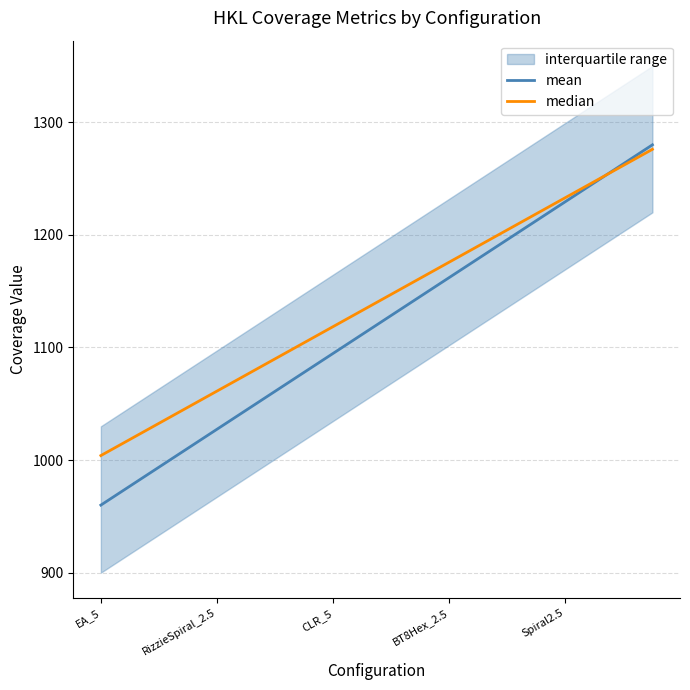

What is the approximate value of median at Spiral2.5?

1233.1